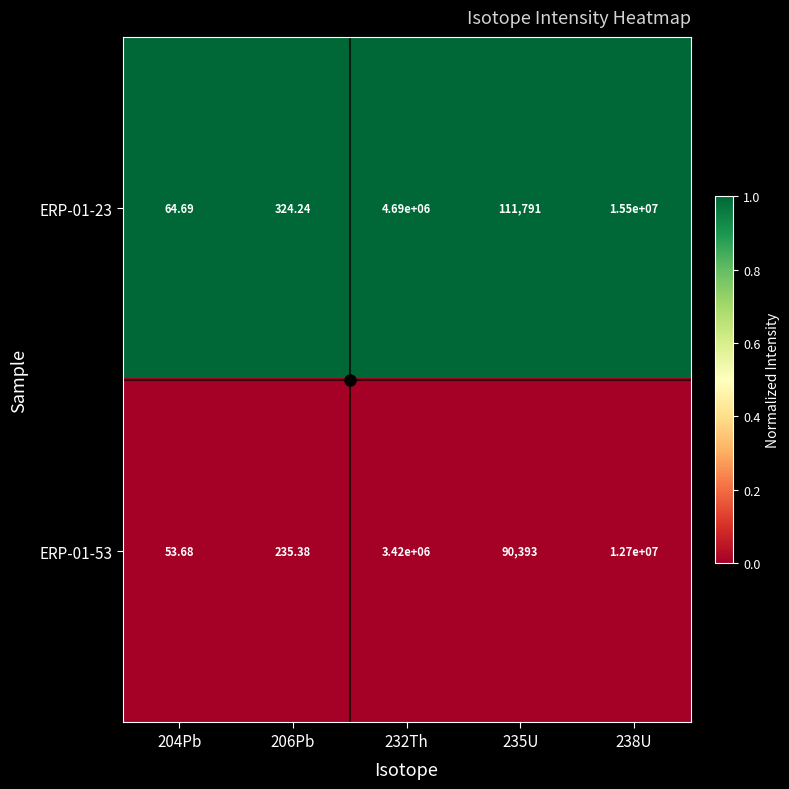

Is the value of ERP-01-23 at 238U greater than the value of ERP-01-53 at 238U?

Yes